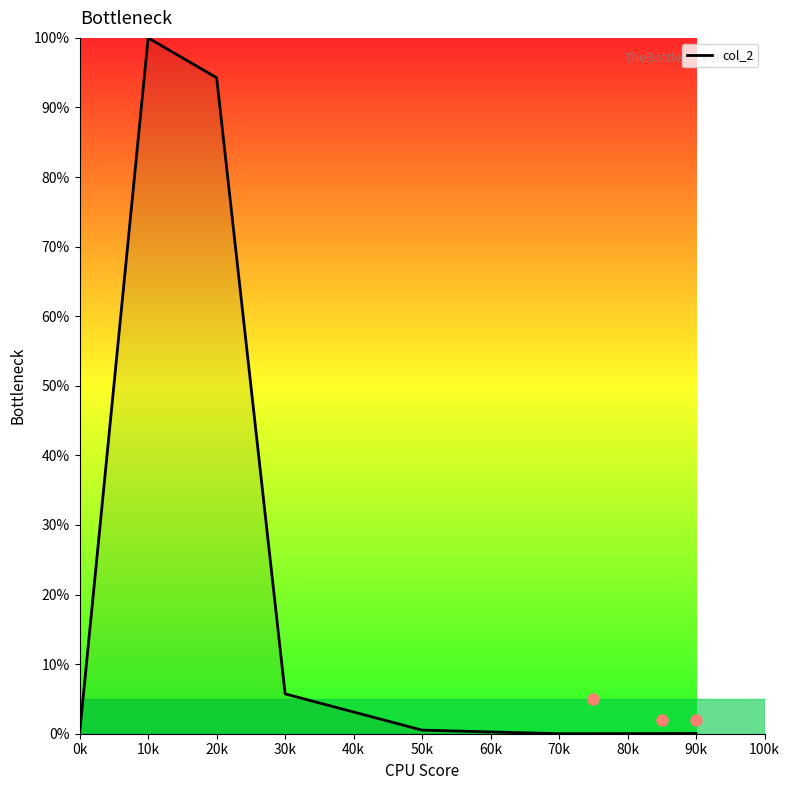

What is the change in value from 10k to 20k?

-5.7